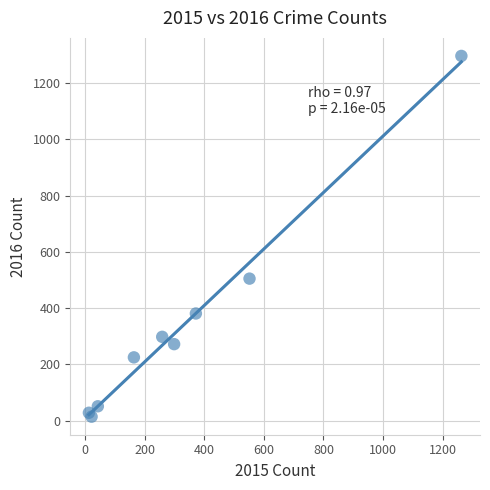

What Y value in the scatter plot is closest to 655?

505